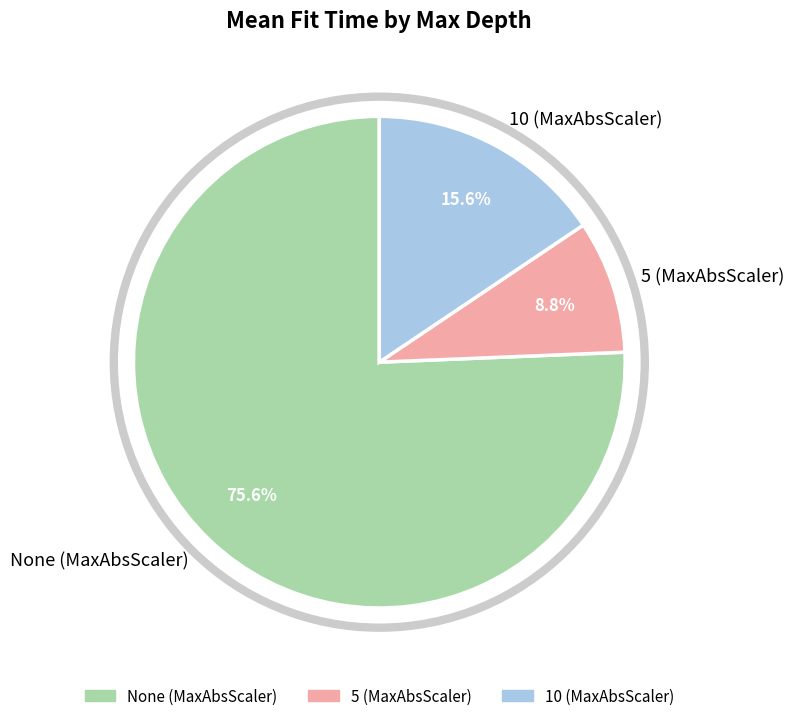

Is there any slice that represents more than half of the pie?

Yes